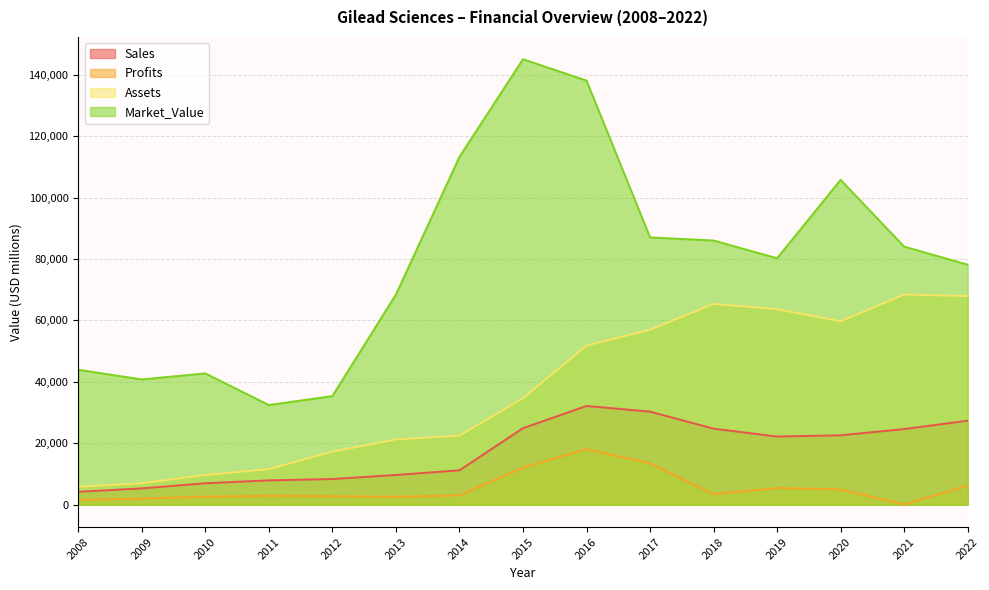

What is the spread (max minus min) of values at 2022?

71948.0